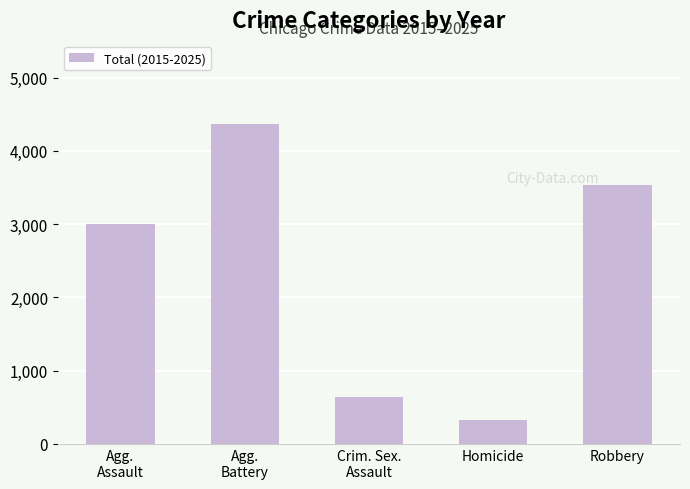

What is the difference between the maximum and minimum values?

4050